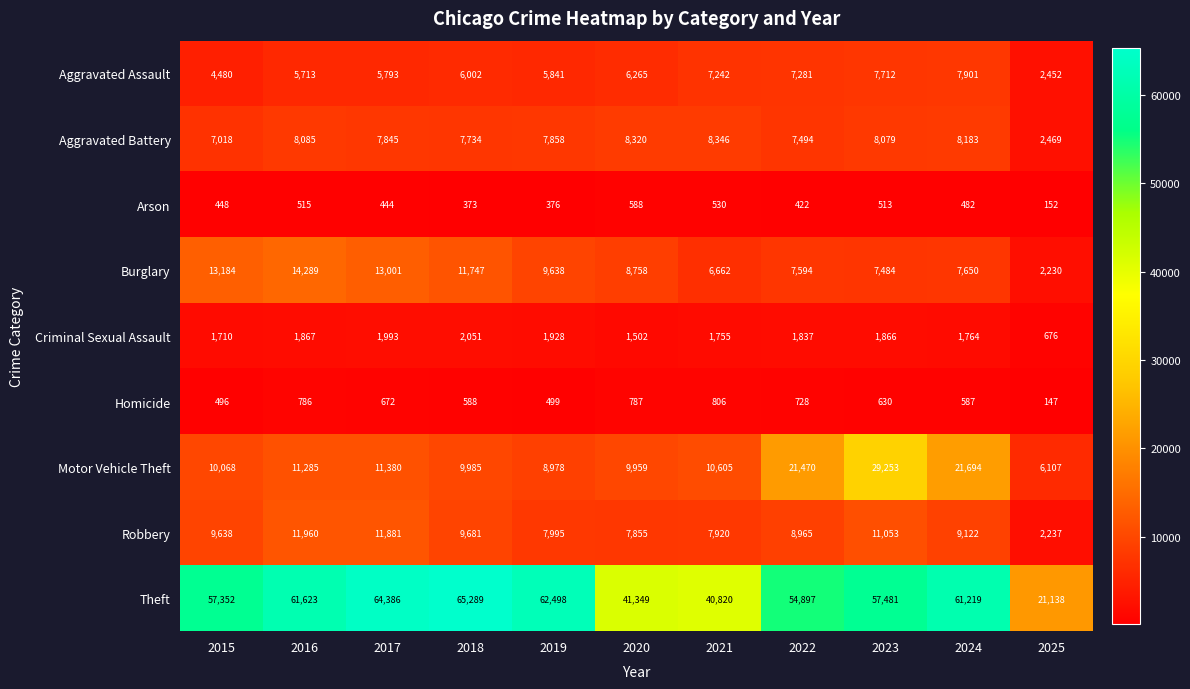

Which series has the widest spread of values?

Theft